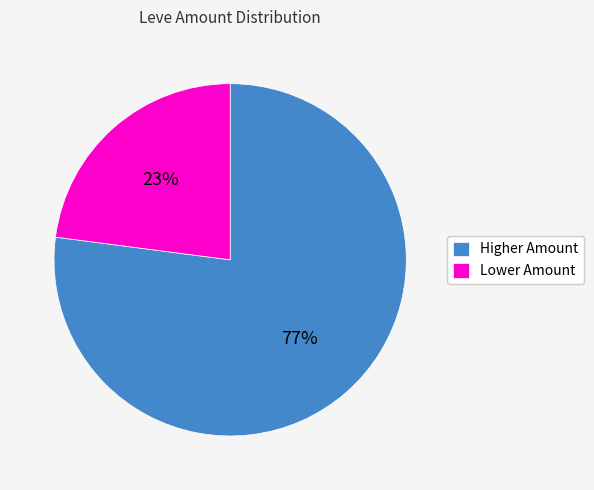

To the nearest percent, what percentage of the pie is Lower Amount?

23%